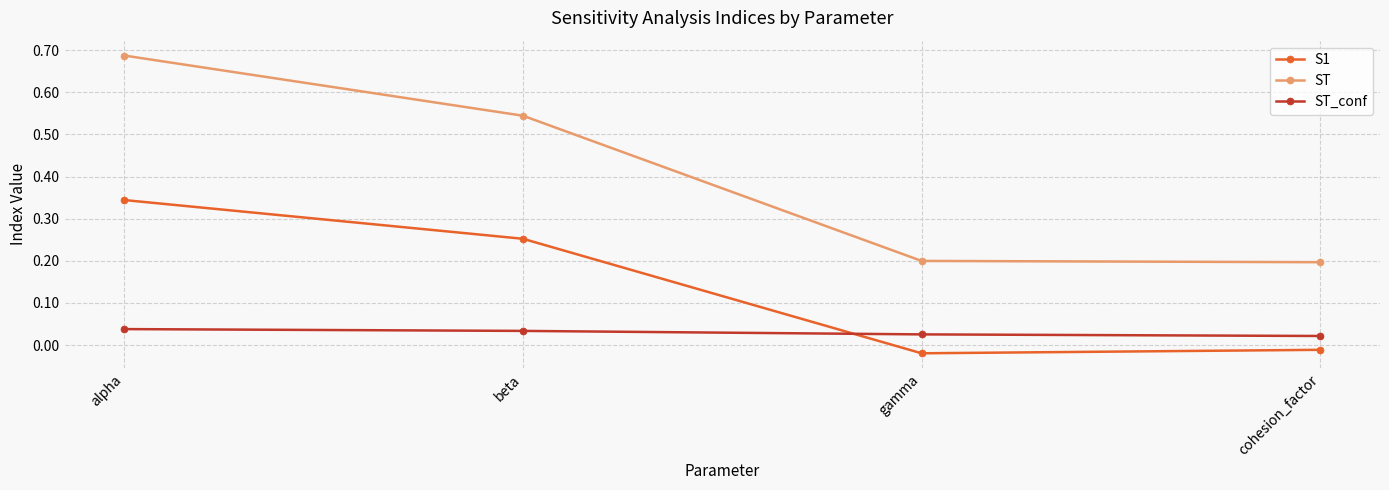

Rank the series by their maximum value, from lowest to highest.

ST_conf, S1, ST